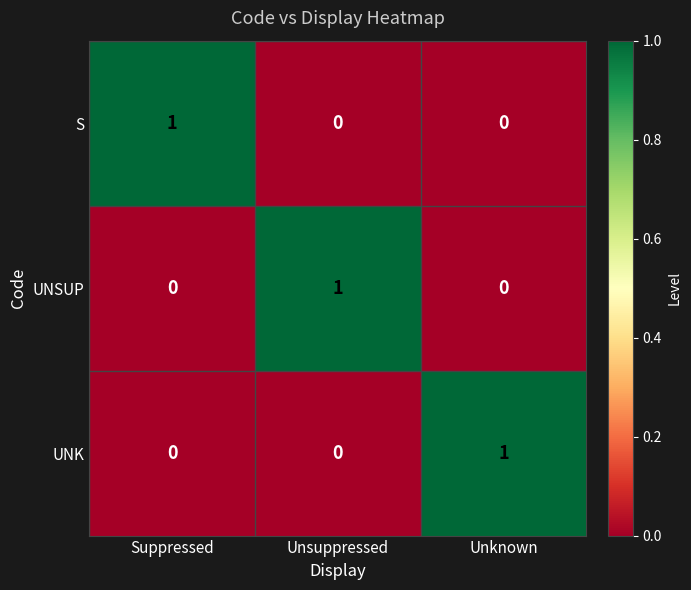

True or false: UNK has a value of 0 at Suppressed.

True